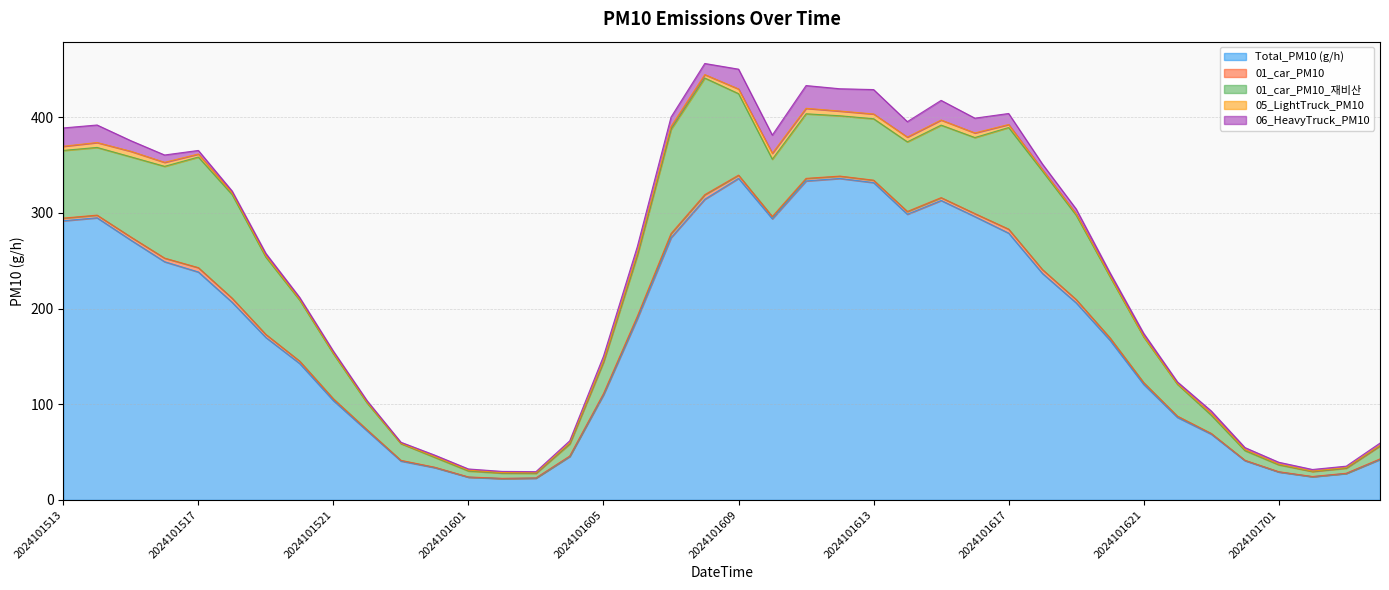

The value of 05_LightTruck_PM10 at 2024101613 is 1.6. True or false?

False